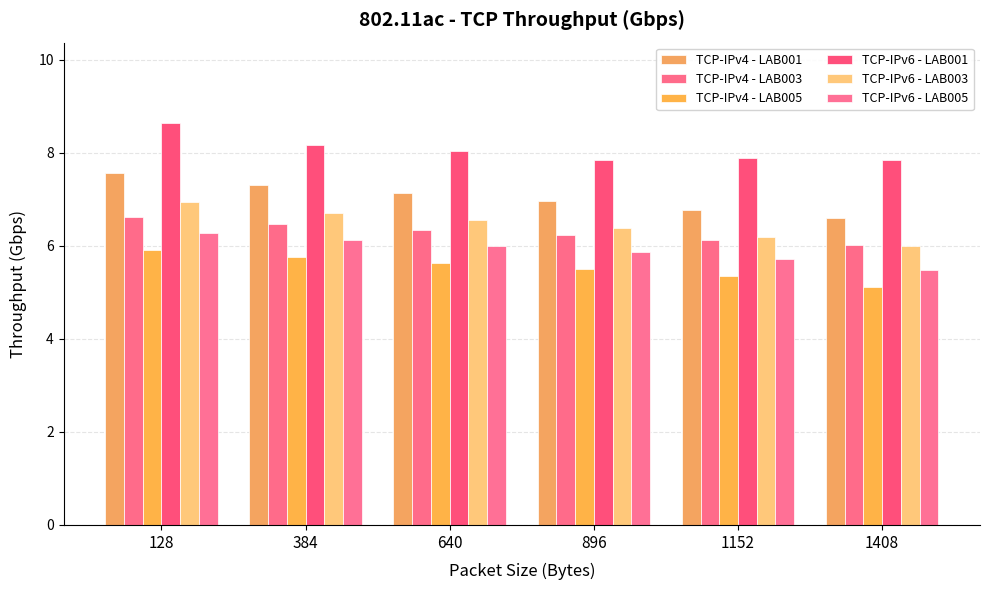

Which category has the lowest value in the TCP-IPv4 - LAB003 series?

1408